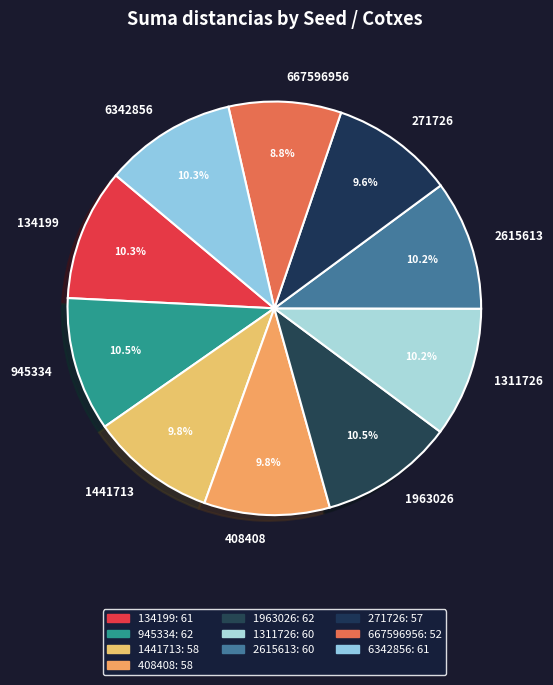

Does 667596956 represent more than half of the total?

No